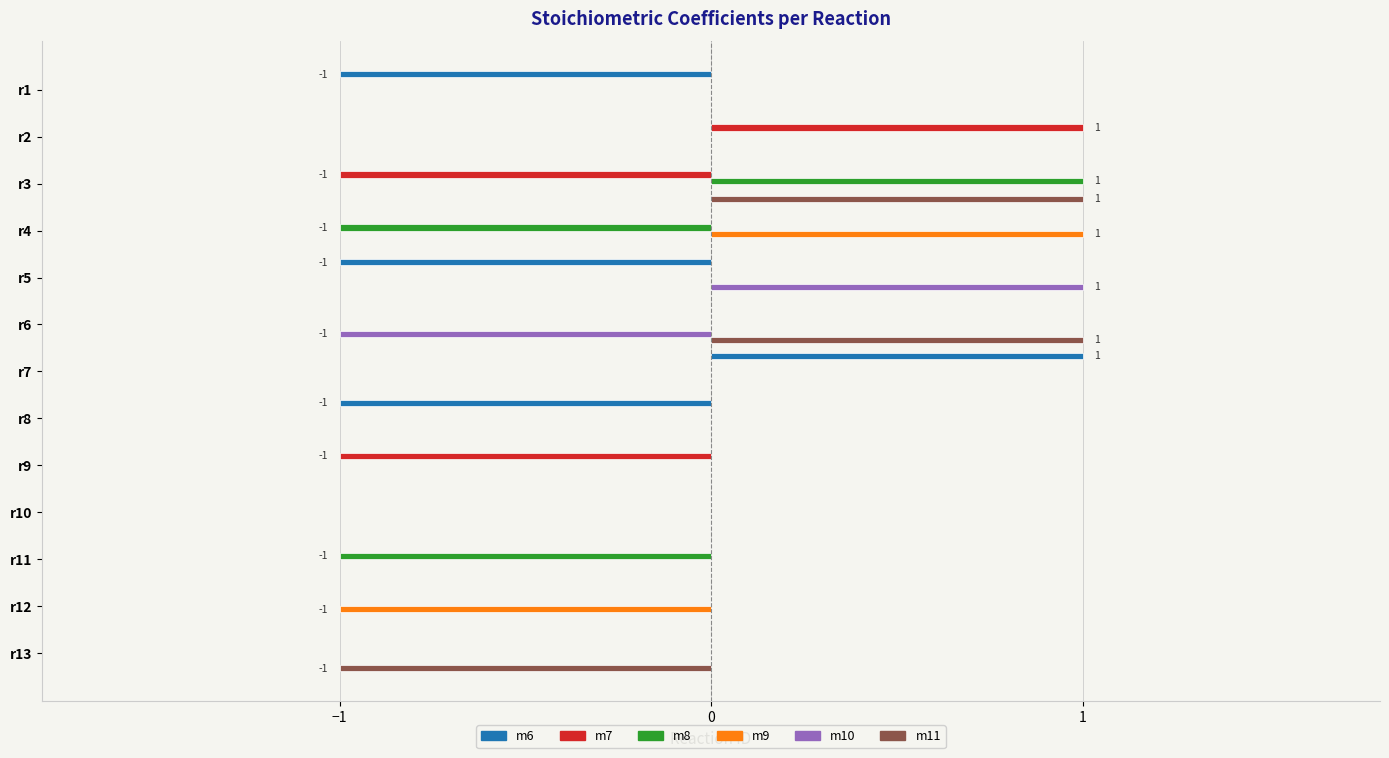

Count the number of categories in the chart.

13